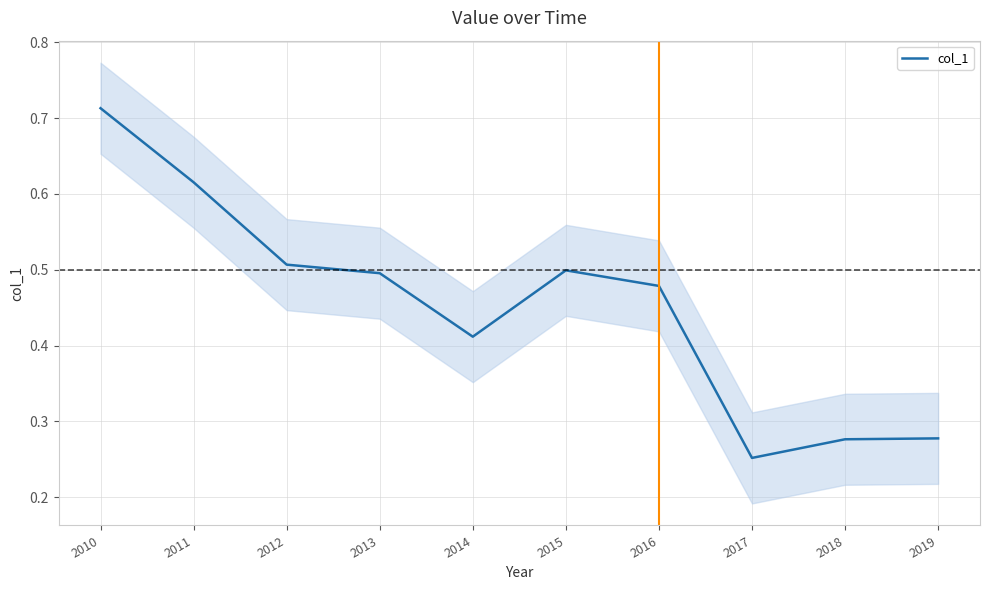

How many interior local peaks (higher than both neighbors) does the data have?

1